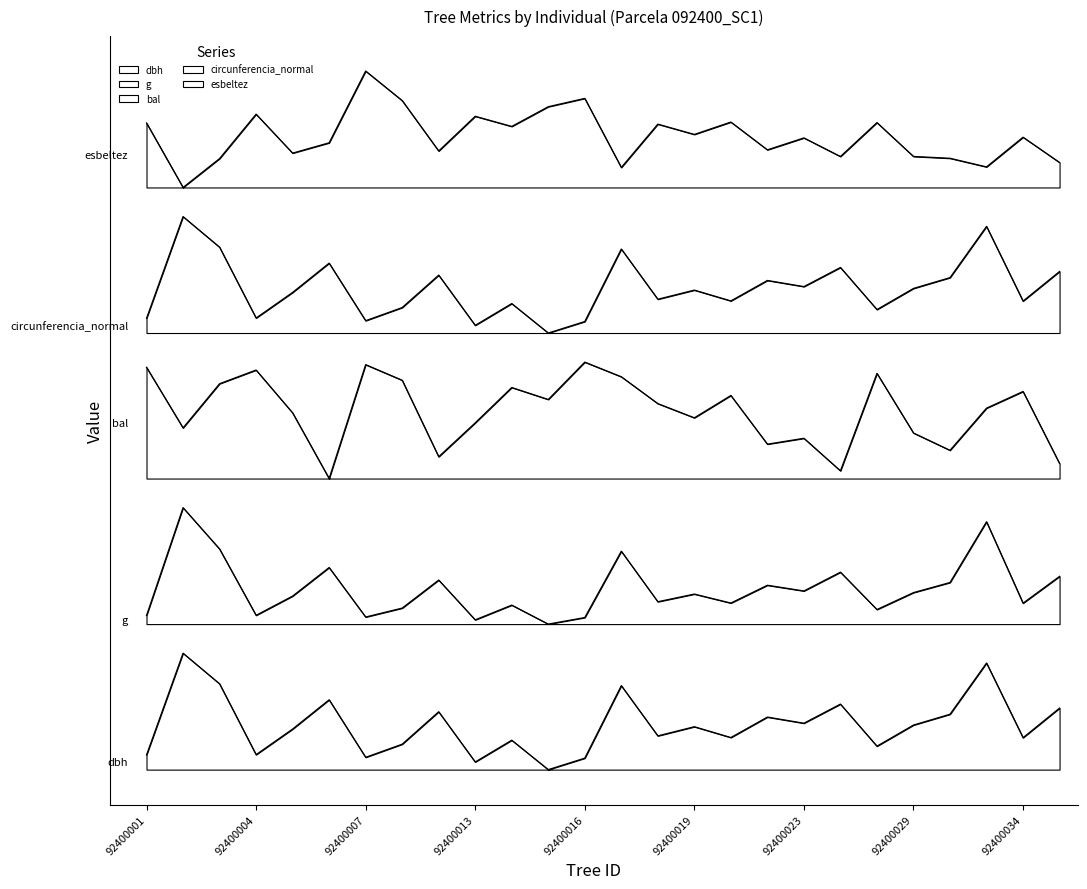

At which category is the sum across all series the highest?

92400032